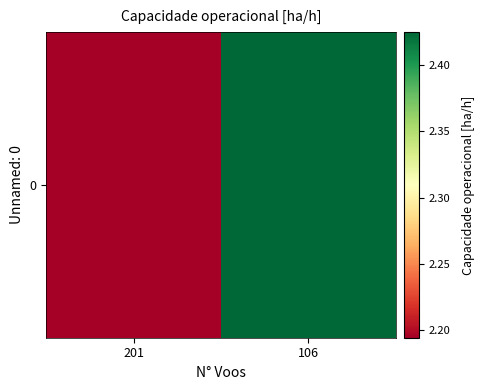

Reading right to left, extract all data points from this chart.

2.4	2.2